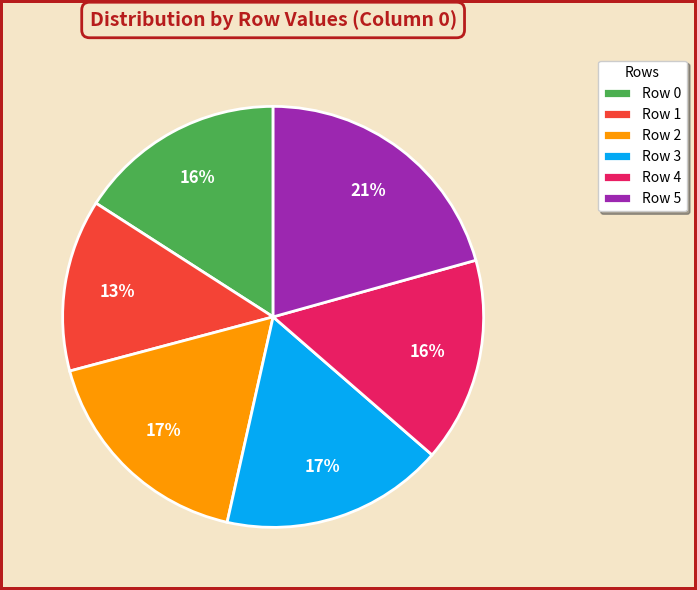

Combined, do Row 3 and Row 4 account for over 50%?

No